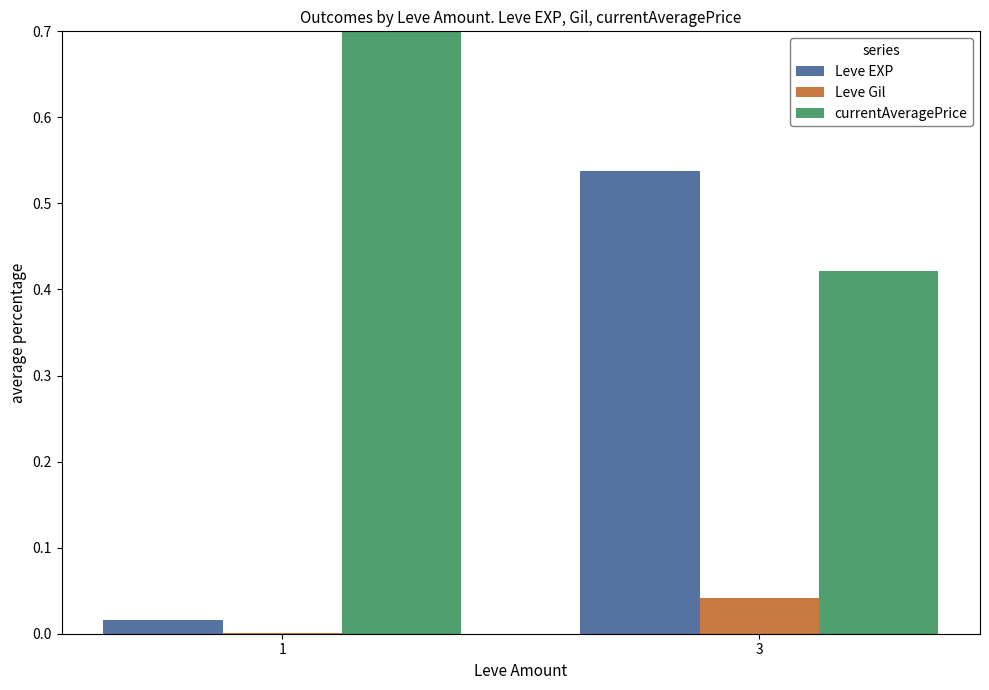

List the series in order of their peak value, highest first.

currentAveragePrice, Leve EXP, Leve Gil